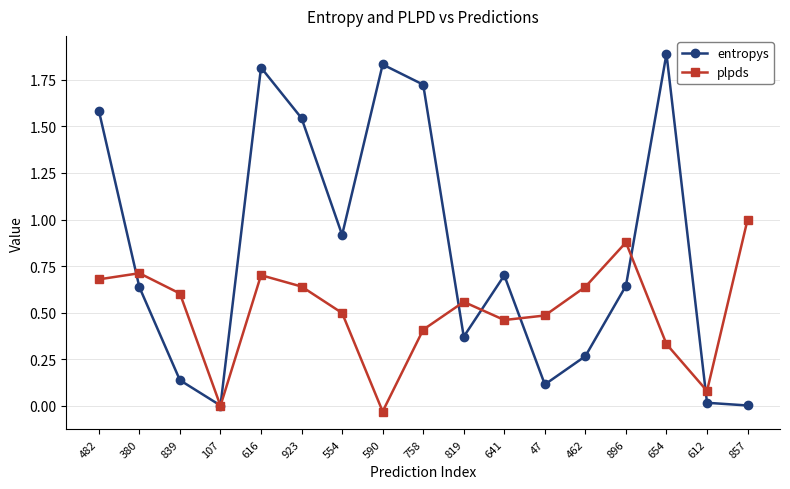

Count the number of categories in the chart.

17